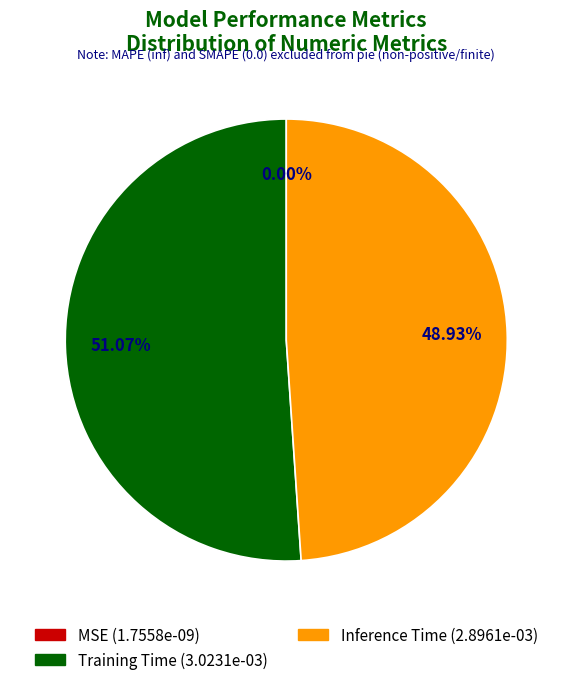

Which category has the biggest portion of the pie?

Training Time